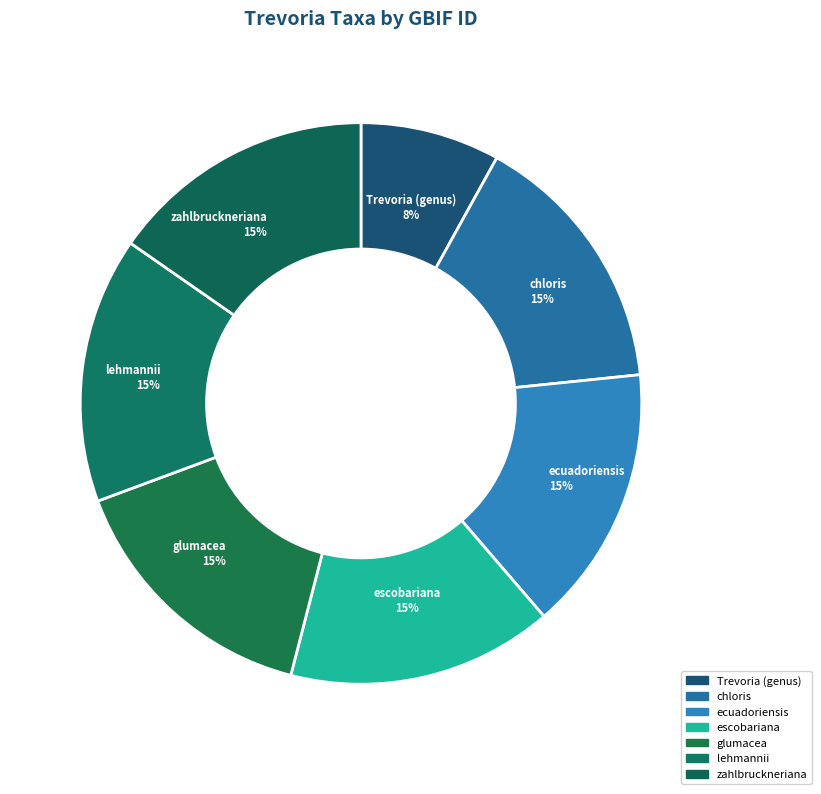

What is the largest slice in the pie chart?

ecuadoriensis